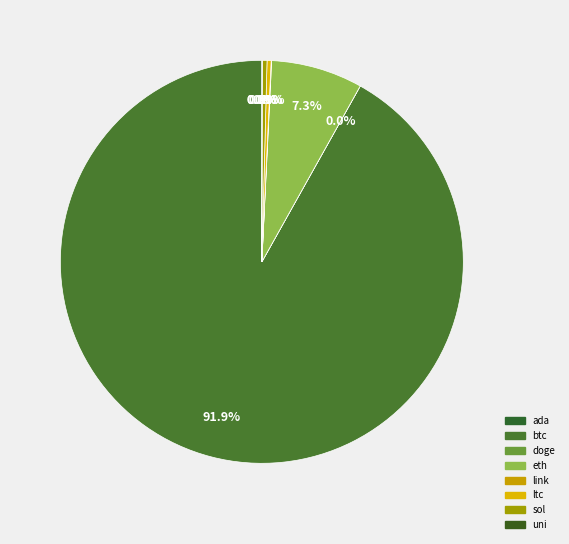

Which has a higher value, ada or btc?

btc